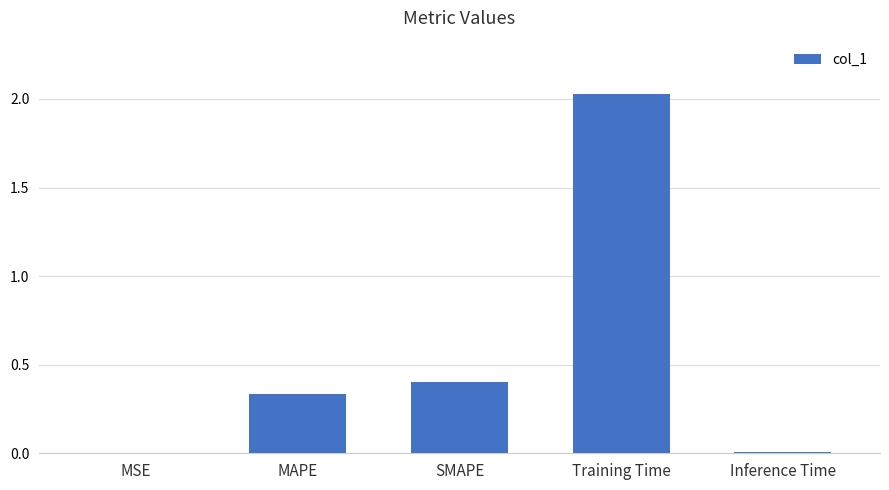

At which category does the chart reach its peak across all series?

Training Time